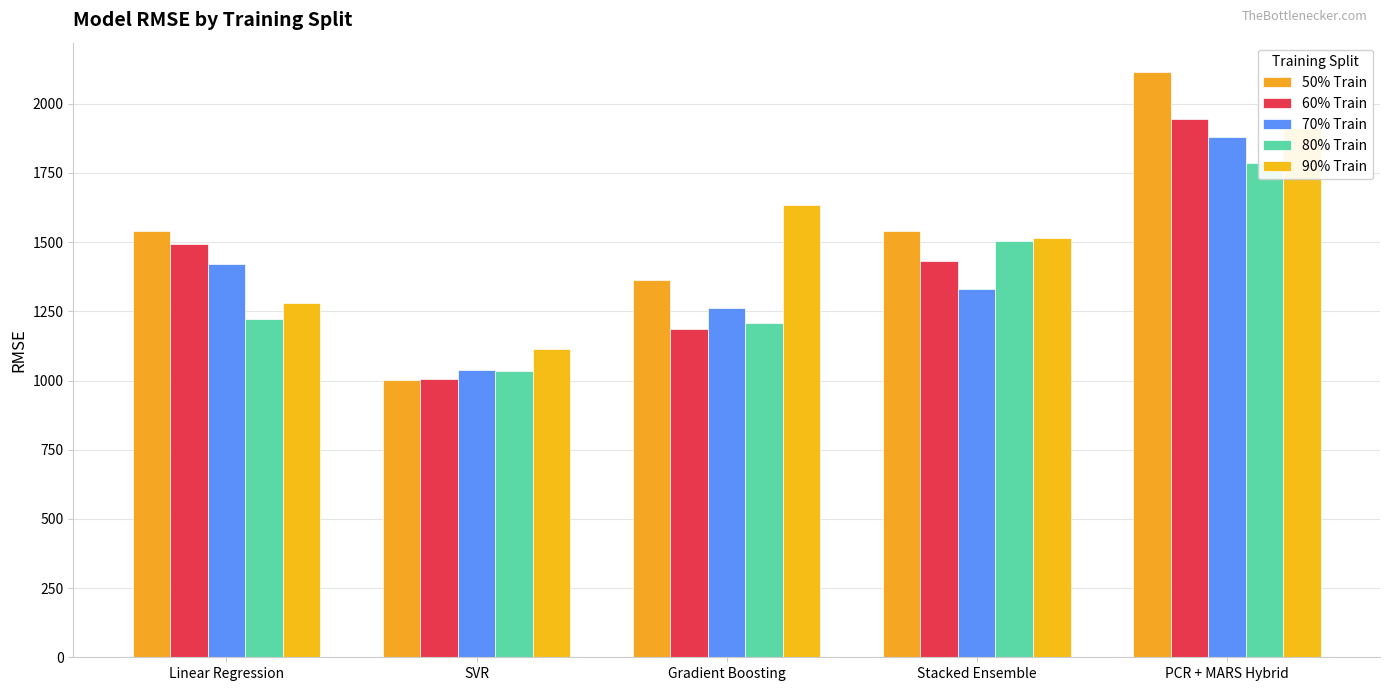

What is the difference between the 50% Train values at PCR + MARS Hybrid and Gradient Boosting?

753.5